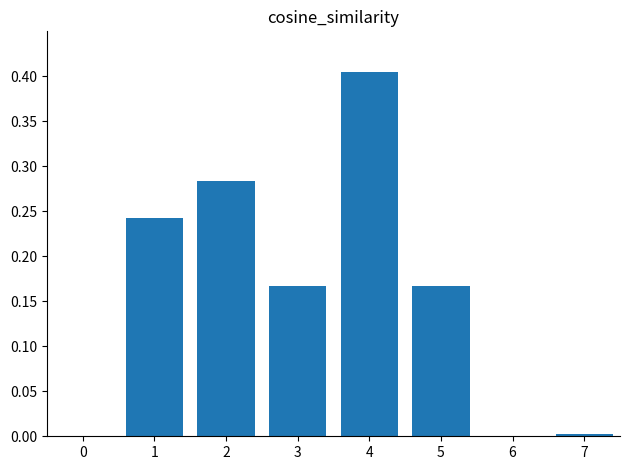

Is it true that the value at 4 is 0.7?

False